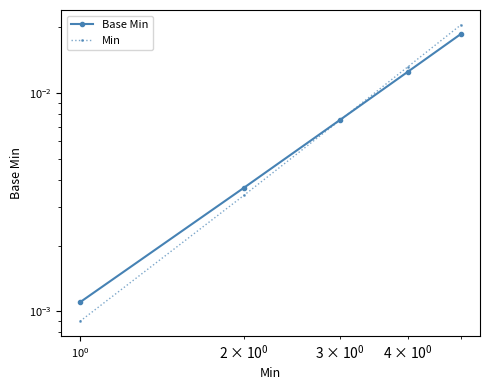

List the series in order of their peak value, highest first.

Min, Base Min